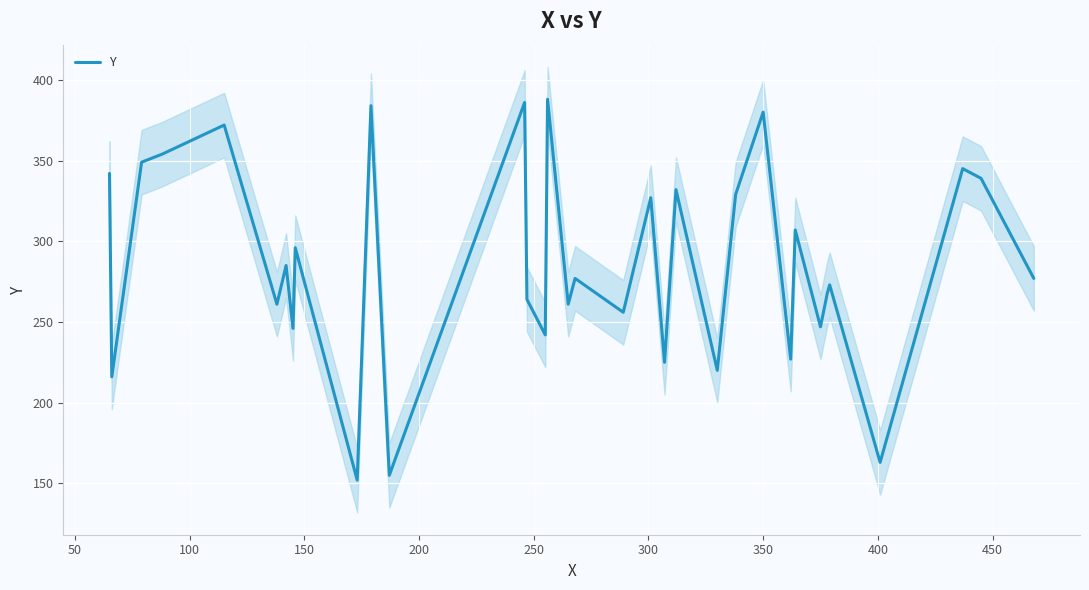

What is the maximum value for Y?

388